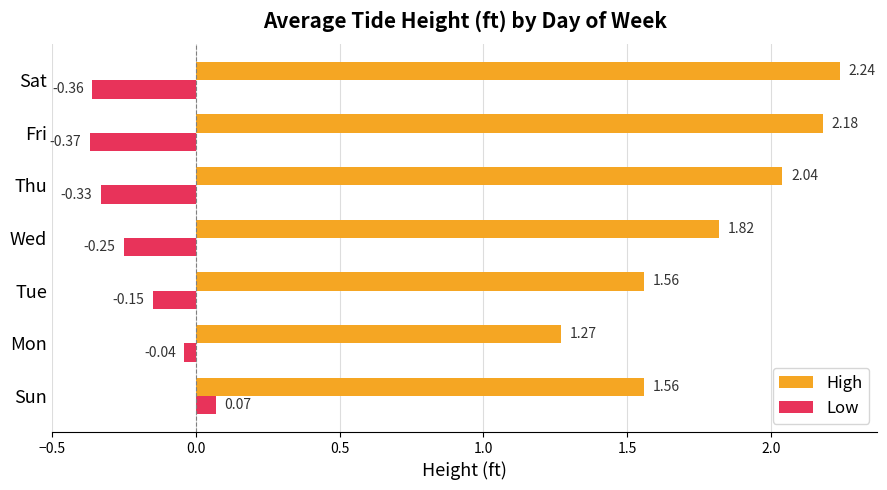

What are all the series names shown in the legend?

High, Low